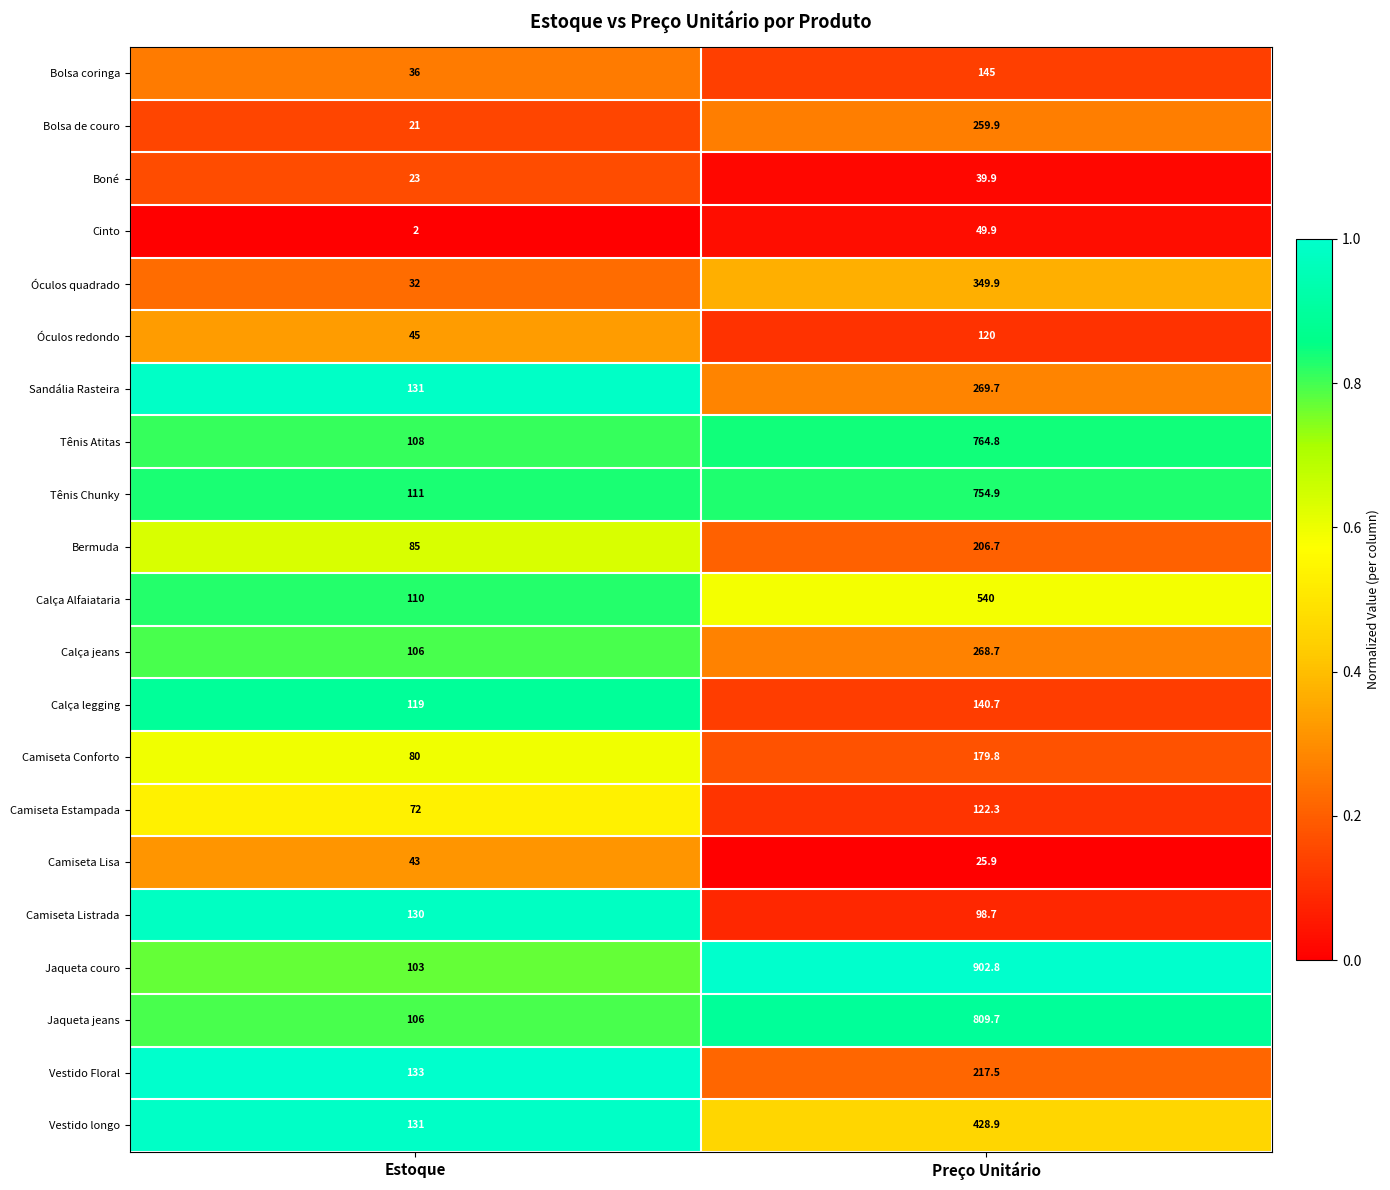

What is the highest value of the Vestido longo series?

428.9